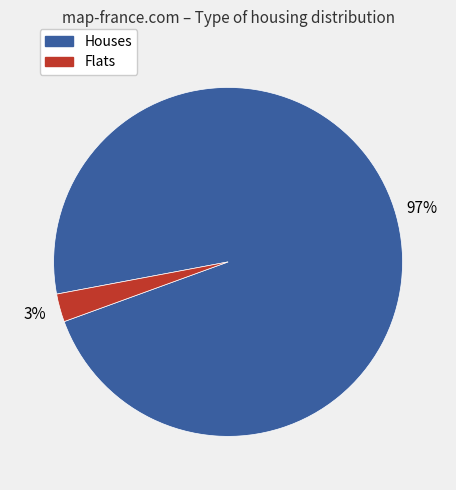

Which category has the biggest portion of the pie?

Houses